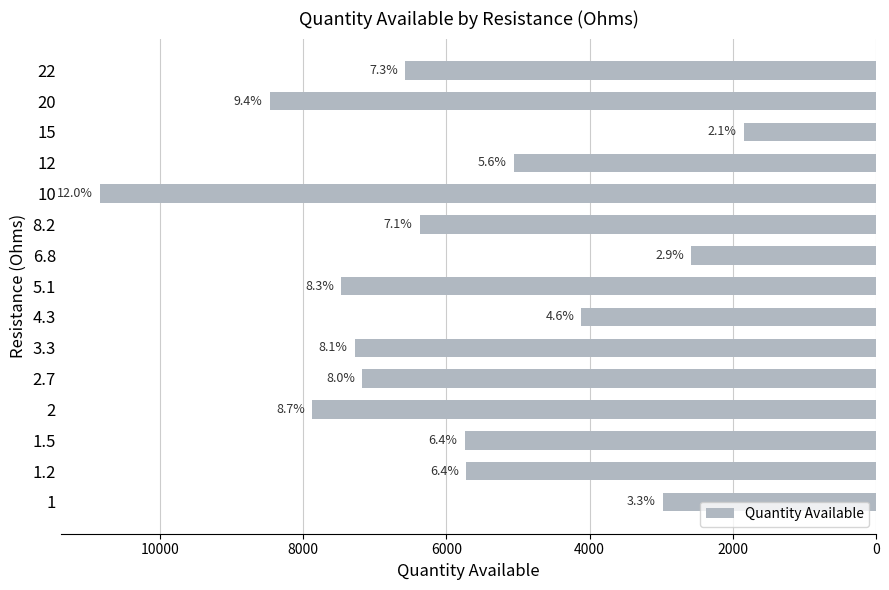

True or false: the data shows 1053 at 12.

False